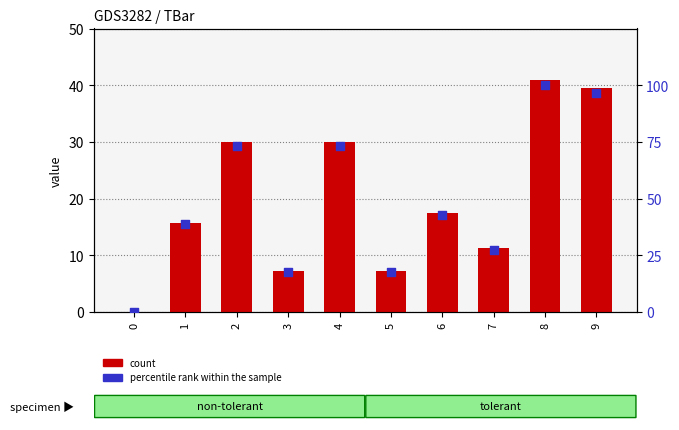

Which series reaches the minimum Y coordinate?

count